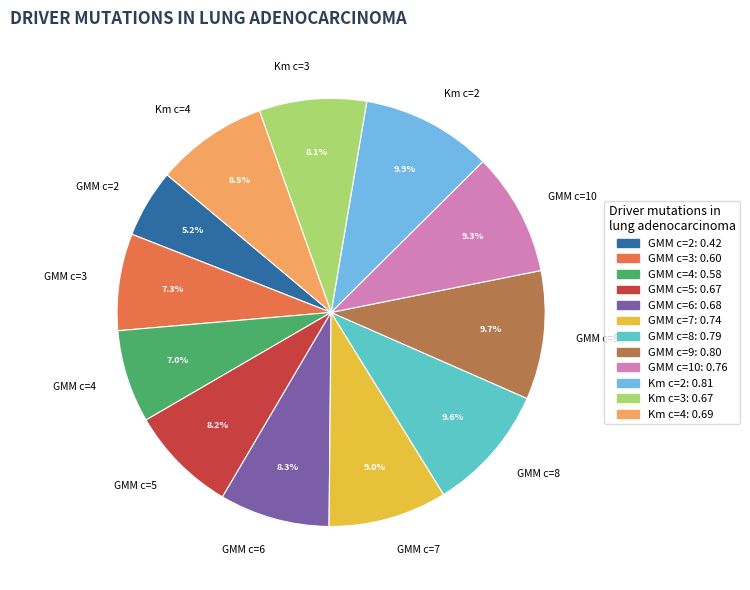

What is the smallest slice in the pie chart?

GMM c=2